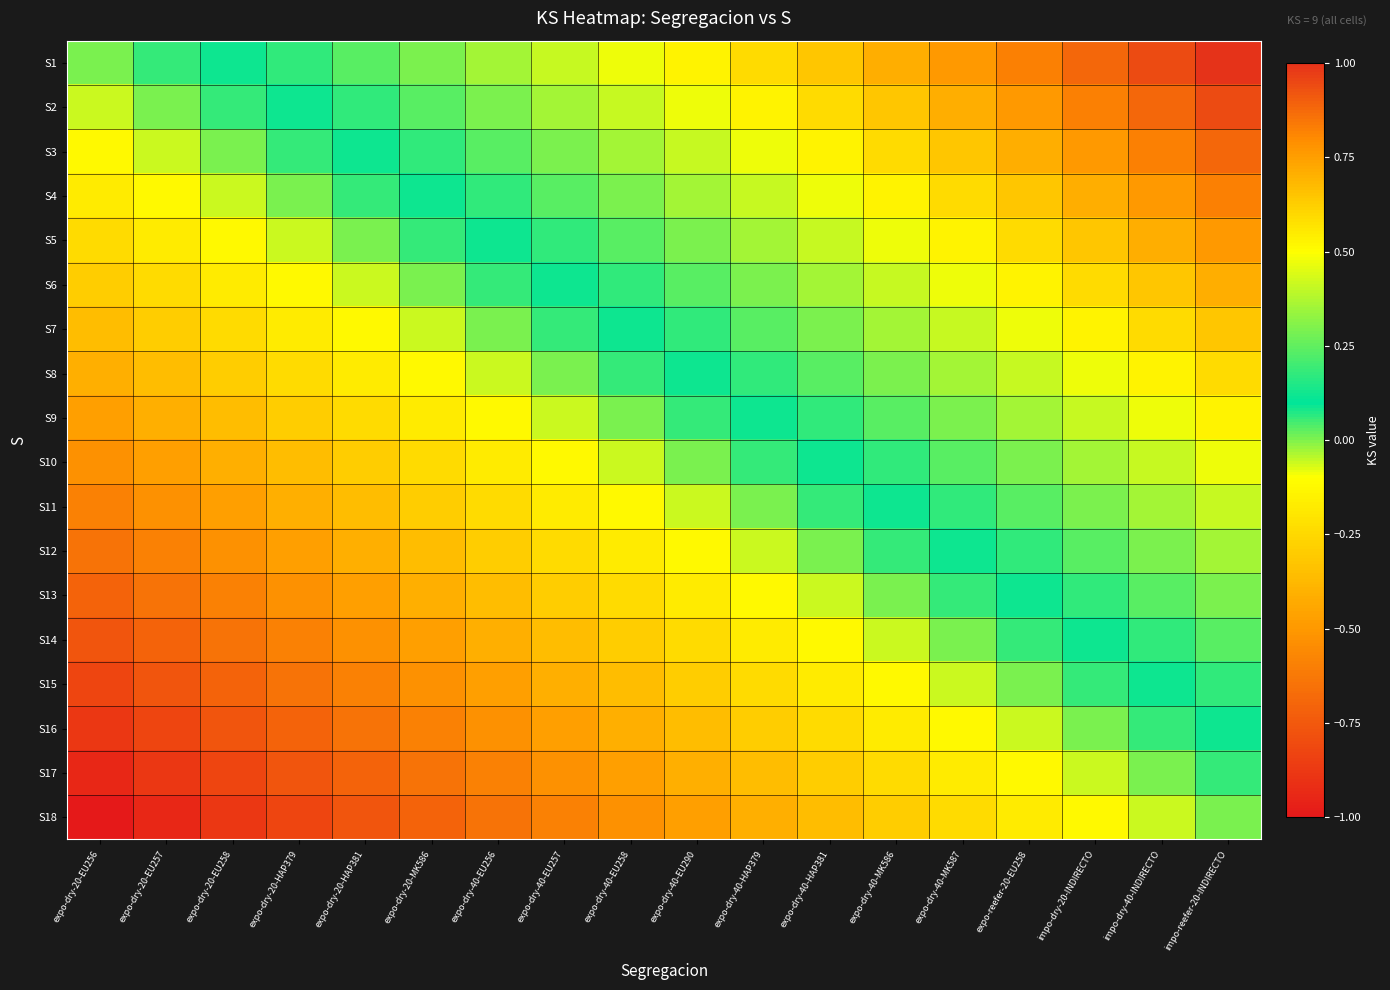

How many distinct data groups are displayed?

18